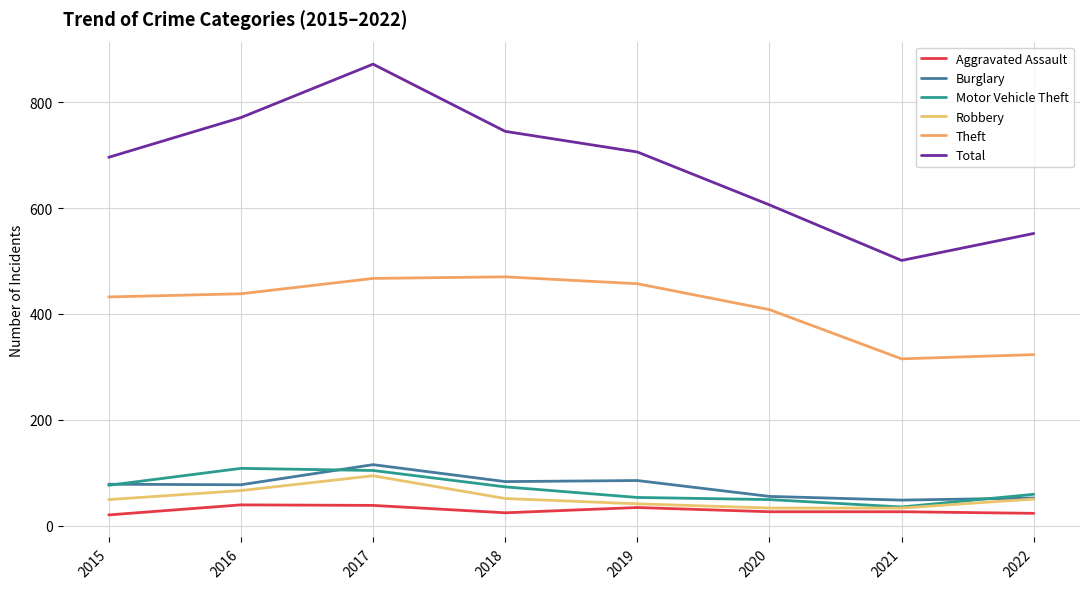

Which series changed the most between 2018 and 2021?

Total